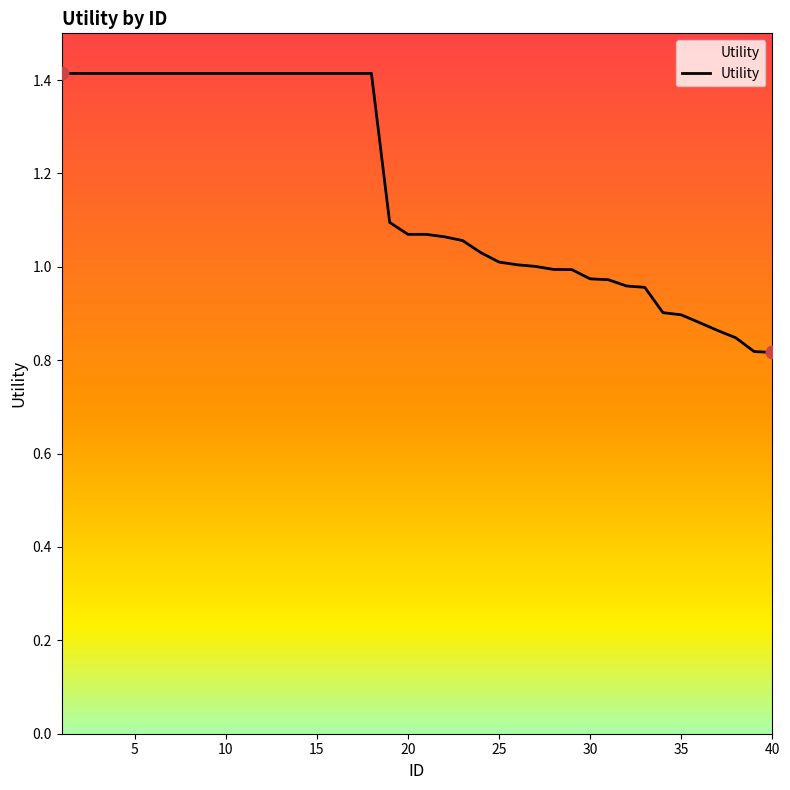

What is the maximum value shown in the chart?

1.4